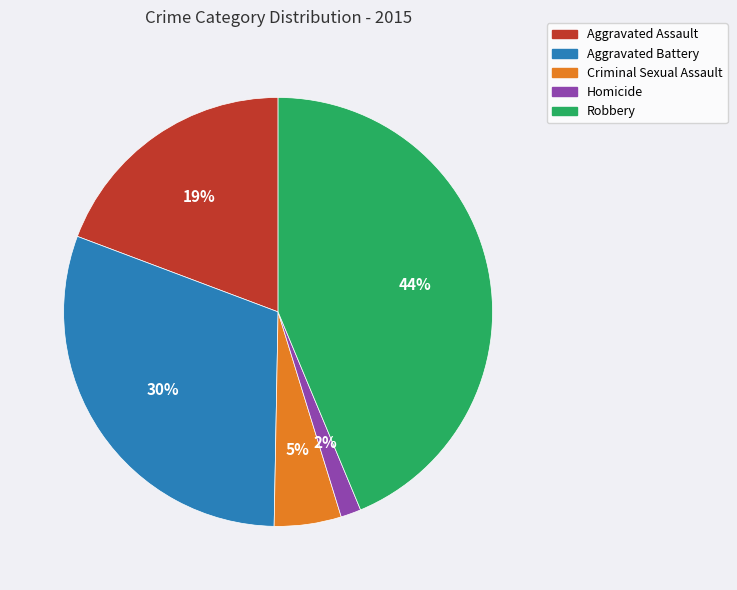

Which category has the biggest portion of the pie?

Robbery